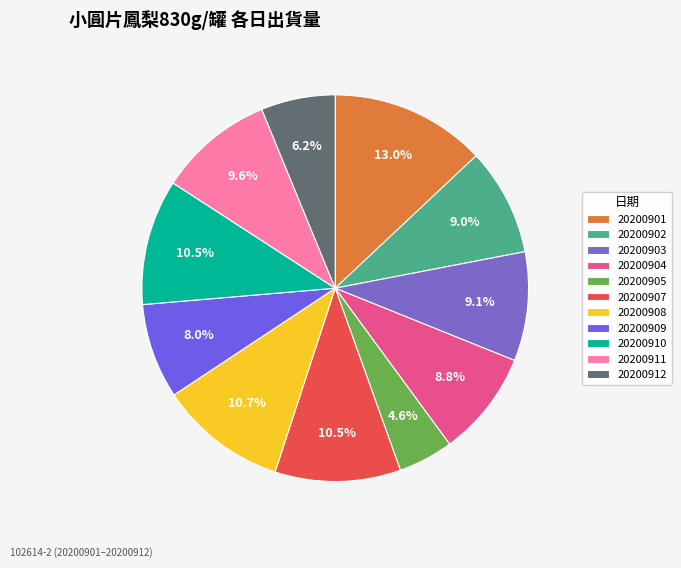

Count the number of slices in the pie.

11